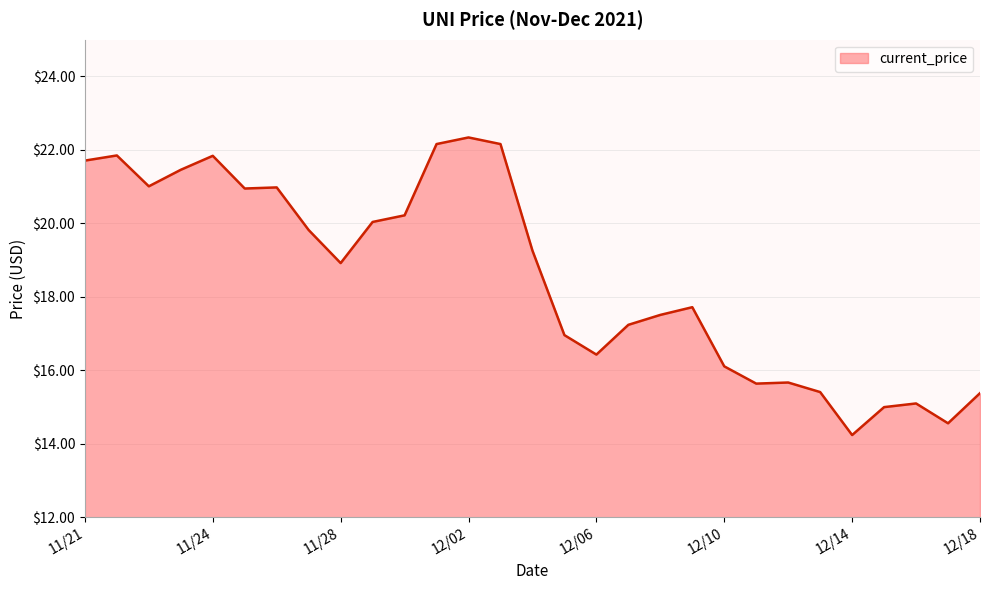

What is the difference between the maximum and minimum values?

8.1